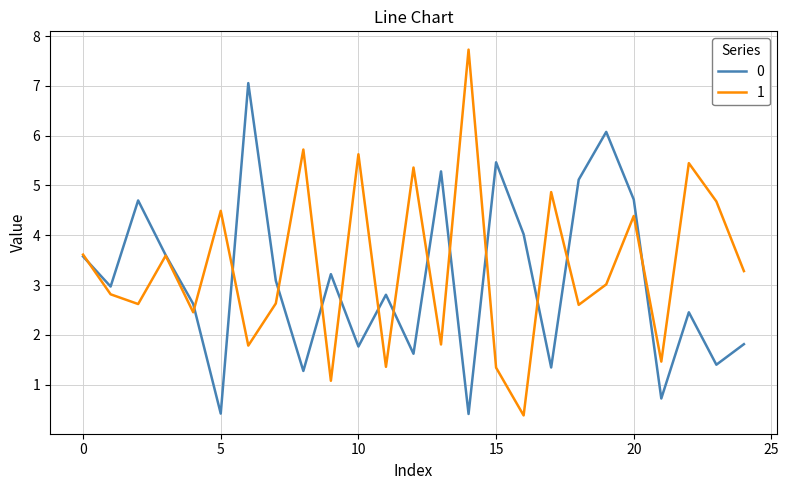

Is this an area chart (filled region under the line)?

No